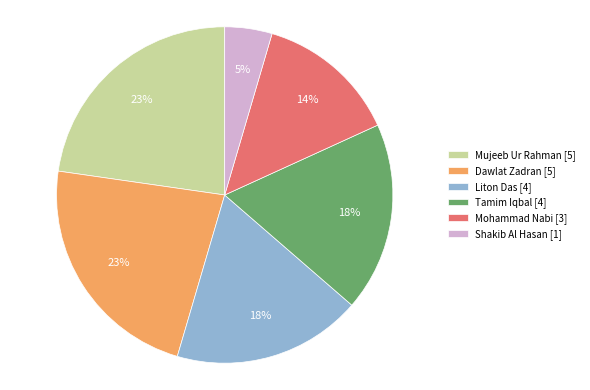

Count the number of slices in the pie.

6